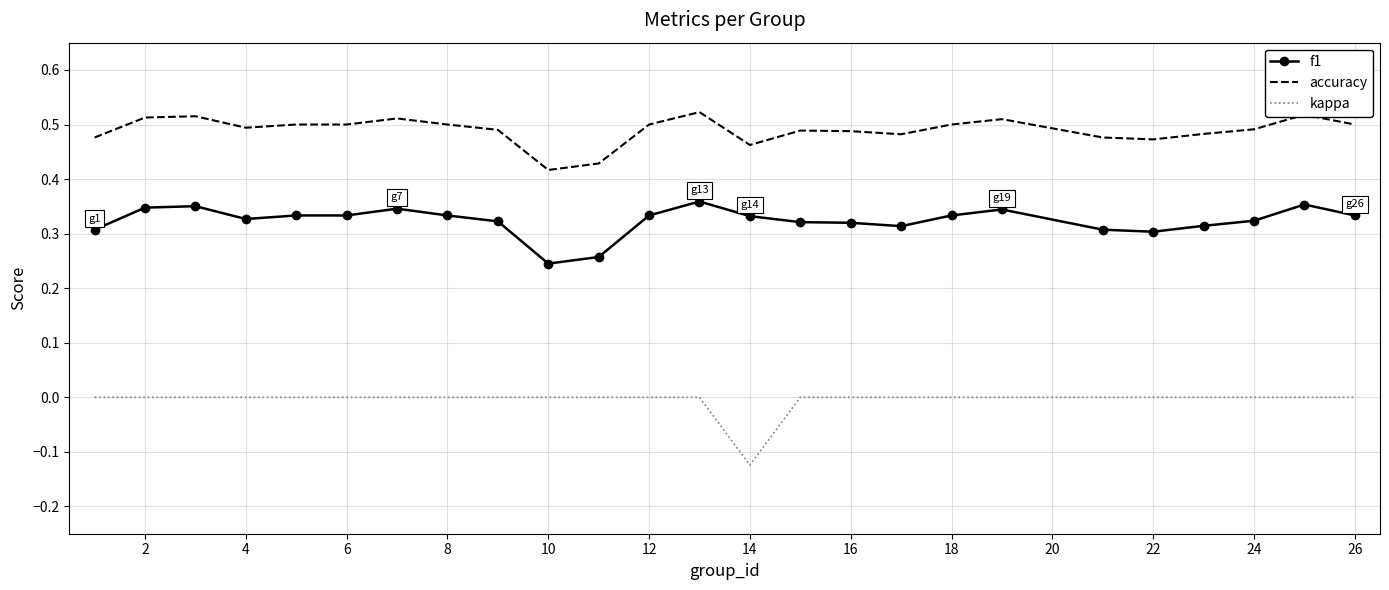

Which series has the largest total across all categories?

accuracy